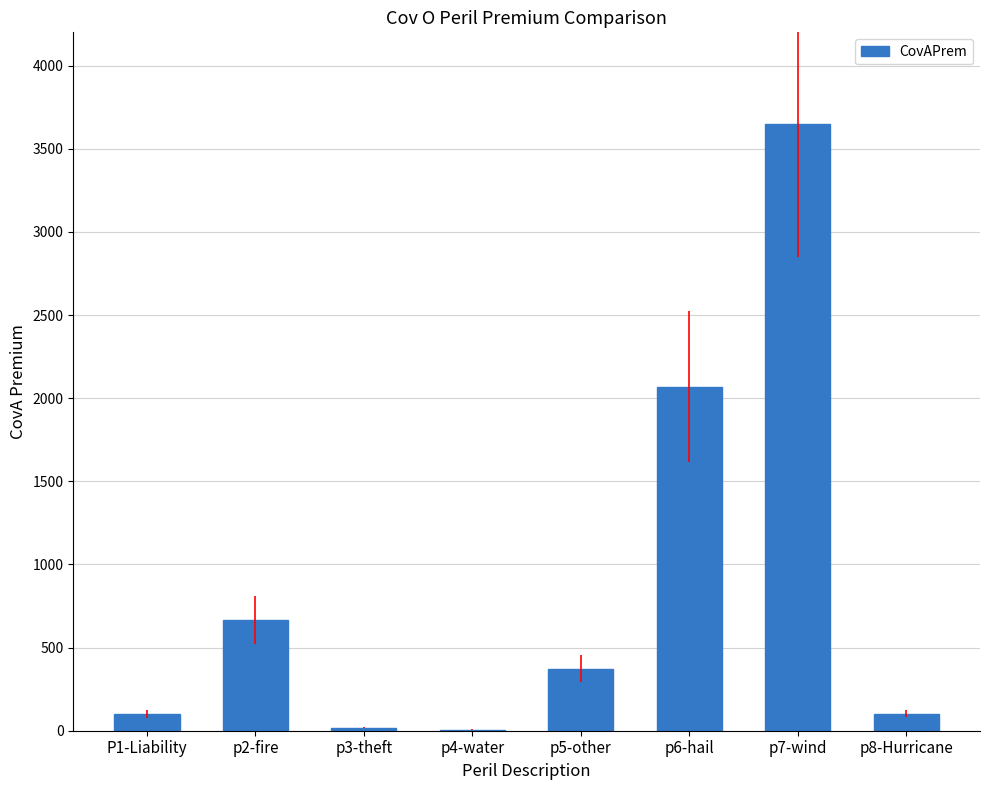

Which has a higher value, p5-other or p7-wind?

p7-wind